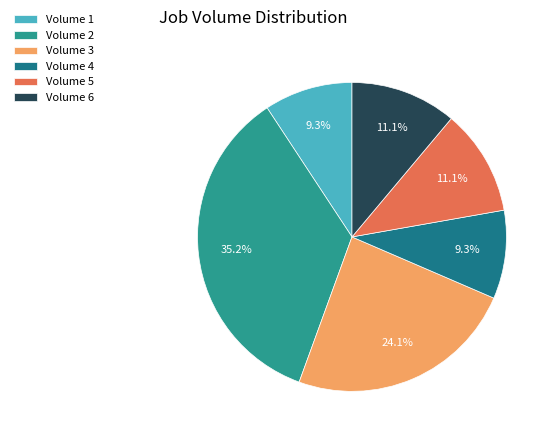

To the nearest percent, what portion does Volume 2 represent?

35%